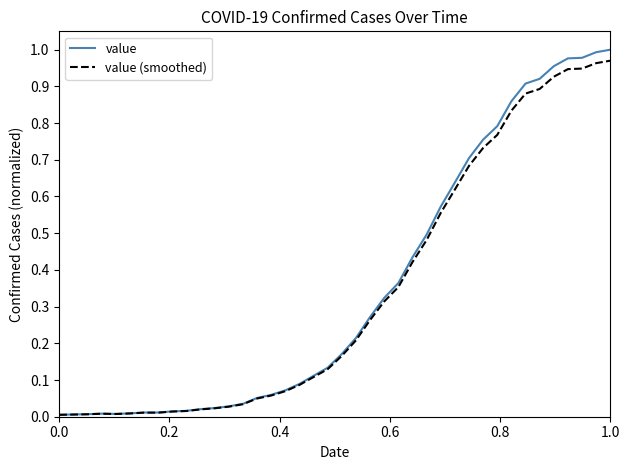

How many lines are shown in the chart?

2